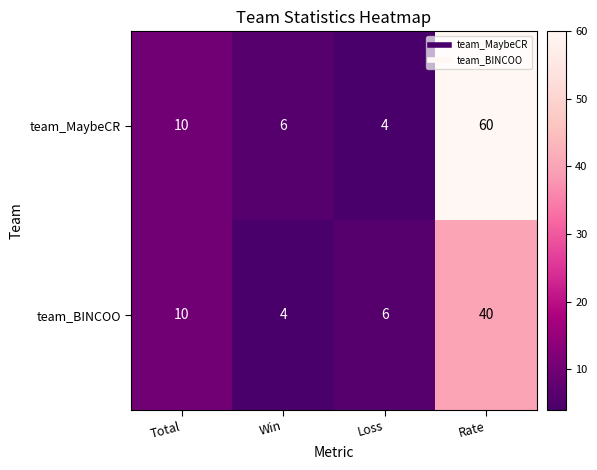

How many values in the team_MaybeCR series are below 10?

2